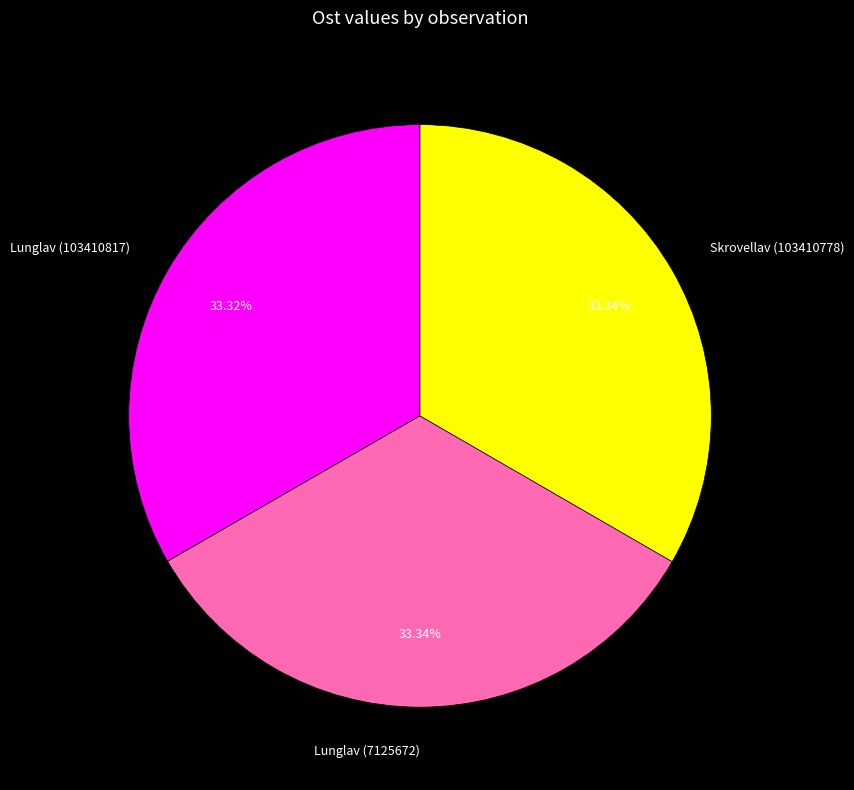

Approximately how many times larger is the value at Lunglav (7125672) compared to Skrovellav (103410778)?

1.0